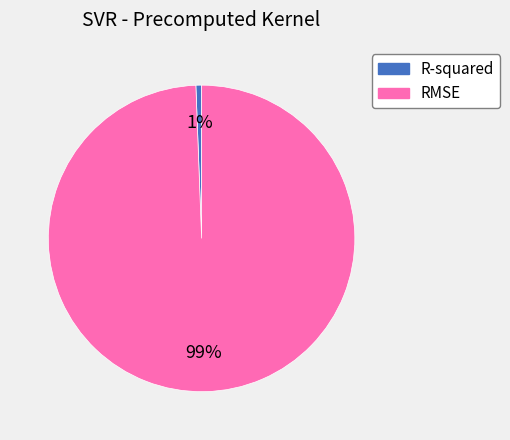

Does RMSE account for over 50% of the chart?

Yes